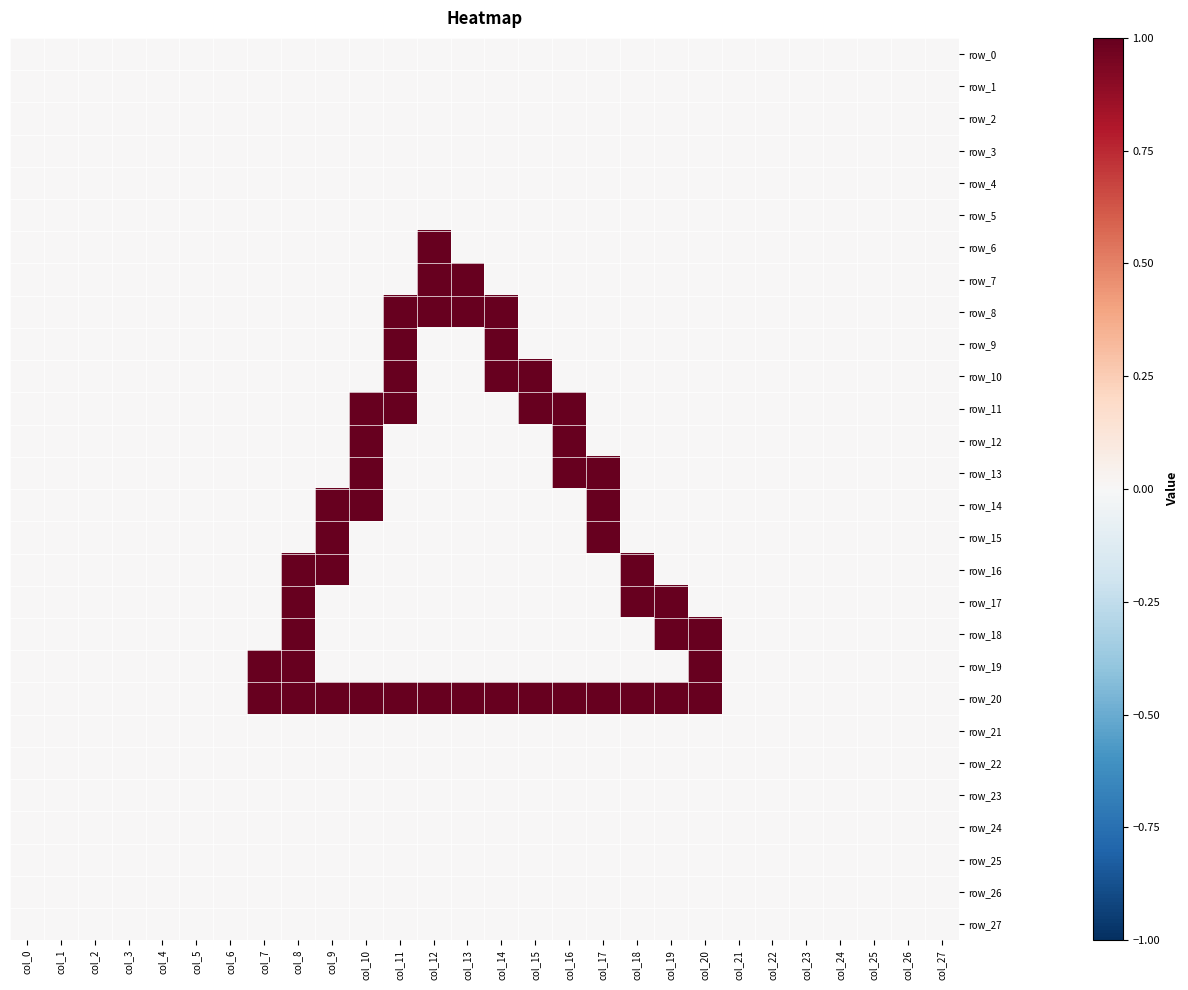

The value of row_18 at col_15 is 0. True or false?

True